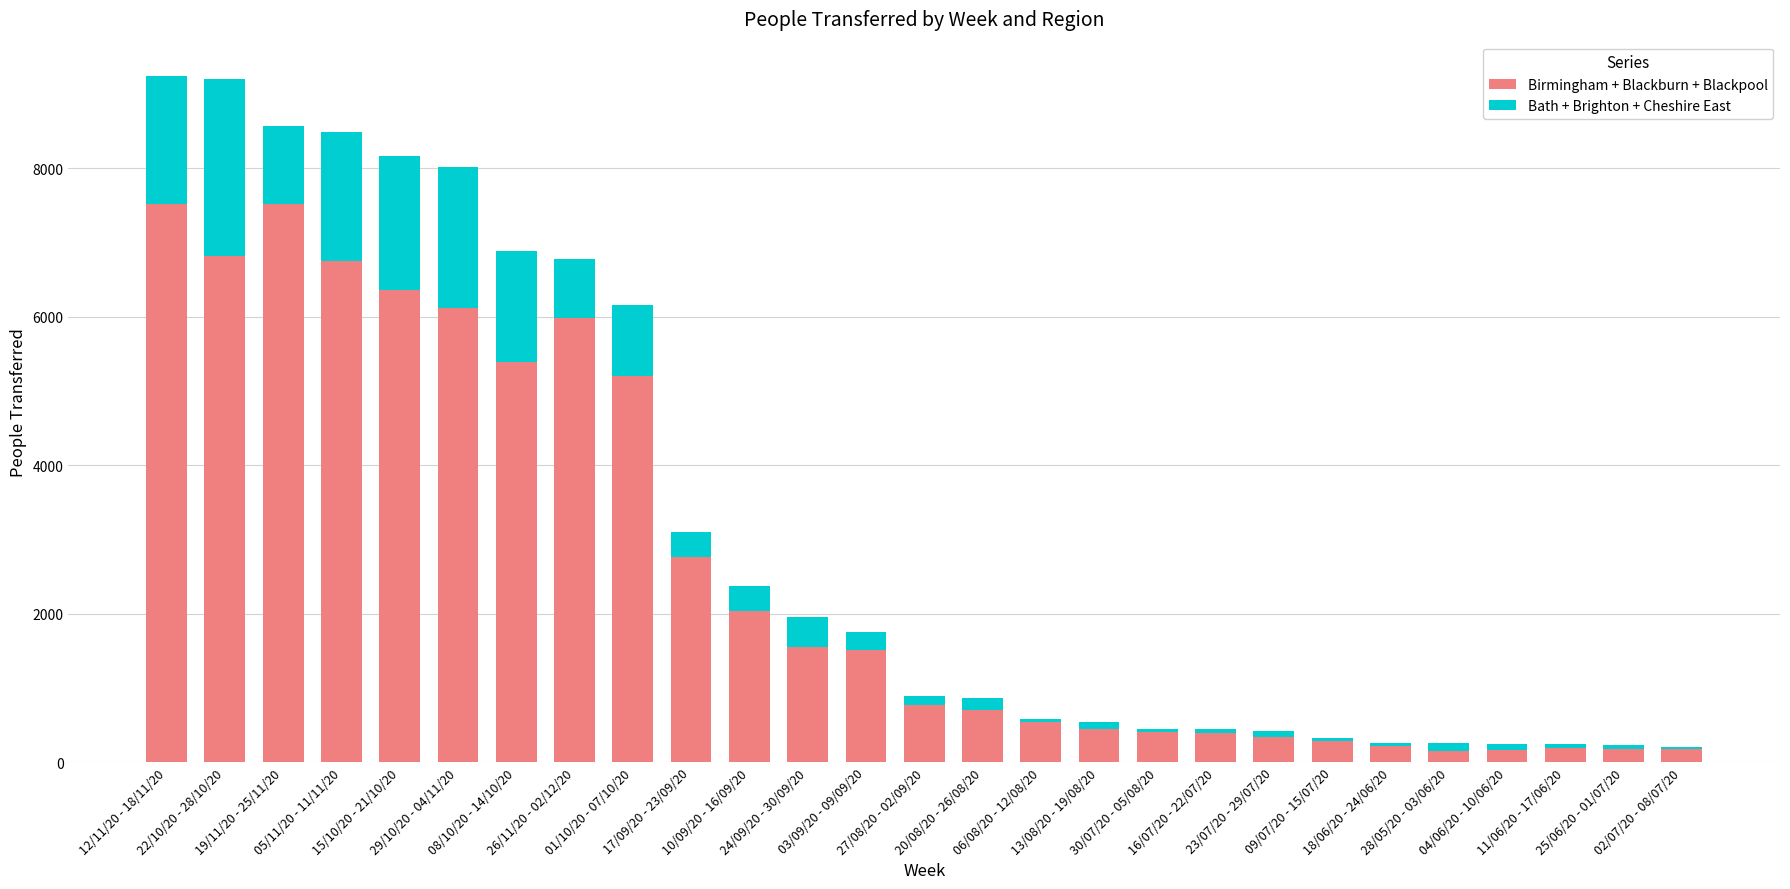

What is the highest value of the Birmingham + Blackburn + Blackpool series?

7518